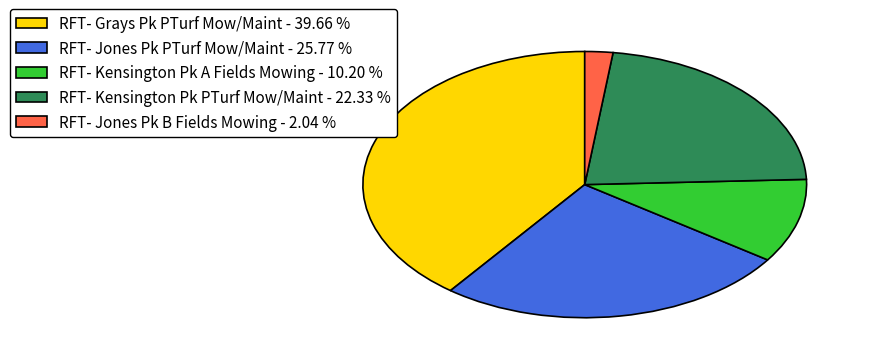

Is there a majority slice in this chart?

No